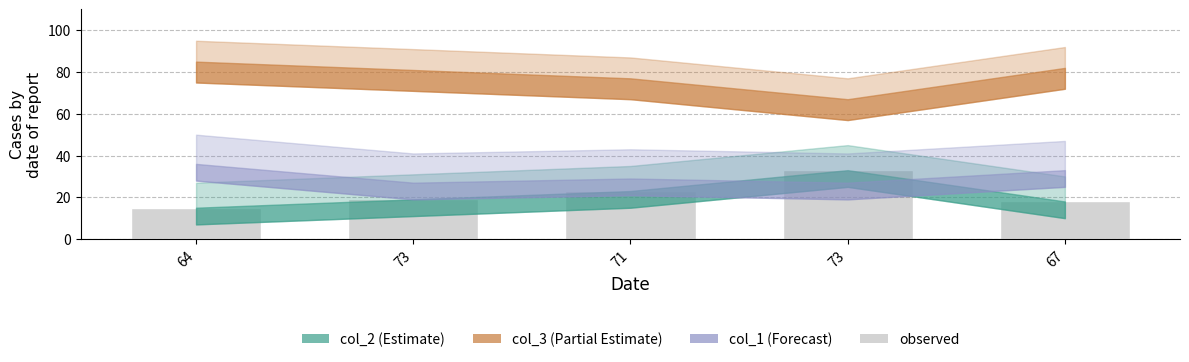

Does the chart contain any negative values?

No